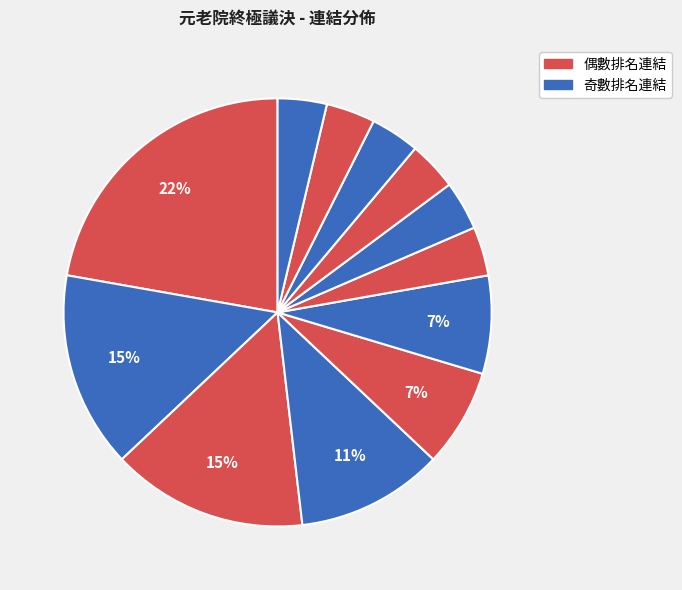

How many segments does this pie chart have?

12